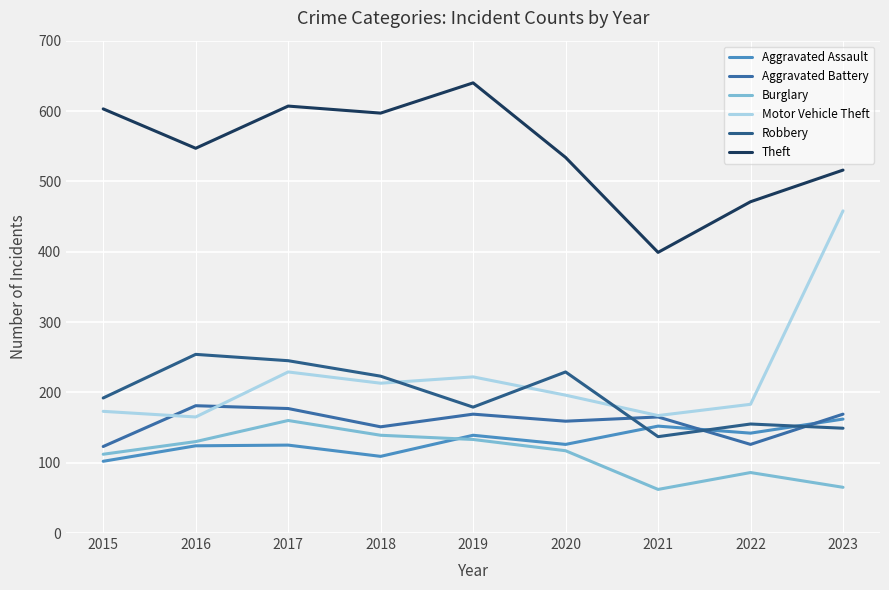

Reading right to left, transcribe all the data shown in this chart.

Aggravated Assault: 2023=162	2022=142	2021=152	2020=126	2019=139	2018=109	2017=125	2016=124	2015=102
Aggravated Battery: 2023=169	2022=126	2021=165	2020=159	2019=169	2018=151	2017=177	2016=181	2015=123
Burglary: 2023=65	2022=86	2021=62	2020=117	2019=133	2018=139	2017=160	2016=130	2015=112
Motor Vehicle Theft: 2023=458	2022=183	2021=167	2020=196	2019=222	2018=213	2017=229	2016=165	2015=173
Robbery: 2023=149	2022=155	2021=137	2020=229	2019=179	2018=223	2017=245	2016=254	2015=192
Theft: 2023=516	2022=471	2021=399	2020=534	2019=640	2018=597	2017=607	2016=547	2015=603